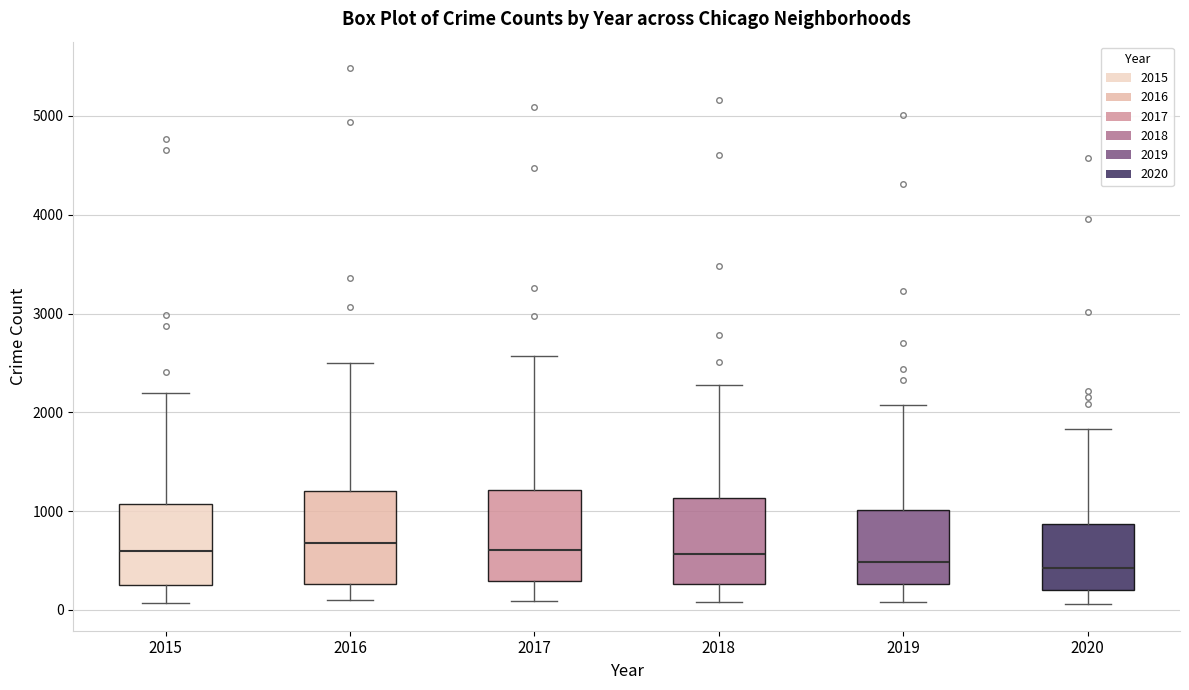

Reading left to right, read every box against the y-axis: the position of its median line, the range the box covers, and the ends of its whiskers. The values are not printed on the chart, so give them approximately, as read against the axis.

2015: median 600, box 300 to 1100, whiskers 100 to 2200
2016: median 700, box 300 to 1200, whiskers 100 to 2500
2017: median 600, box 300 to 1200, whiskers 100 to 2600
2018: median 600, box 300 to 1100, whiskers 100 to 2300
2019: median 500, box 300 to 1000, whiskers 100 to 2100
2020: median 400, box 200 to 900, whiskers 100 to 1800